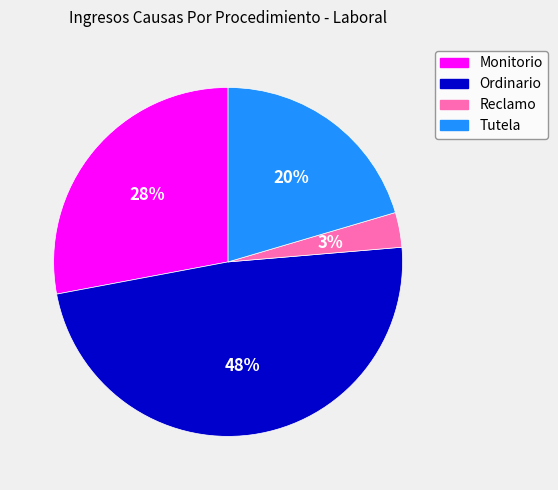

Which category has the smallest portion of the pie?

Reclamo